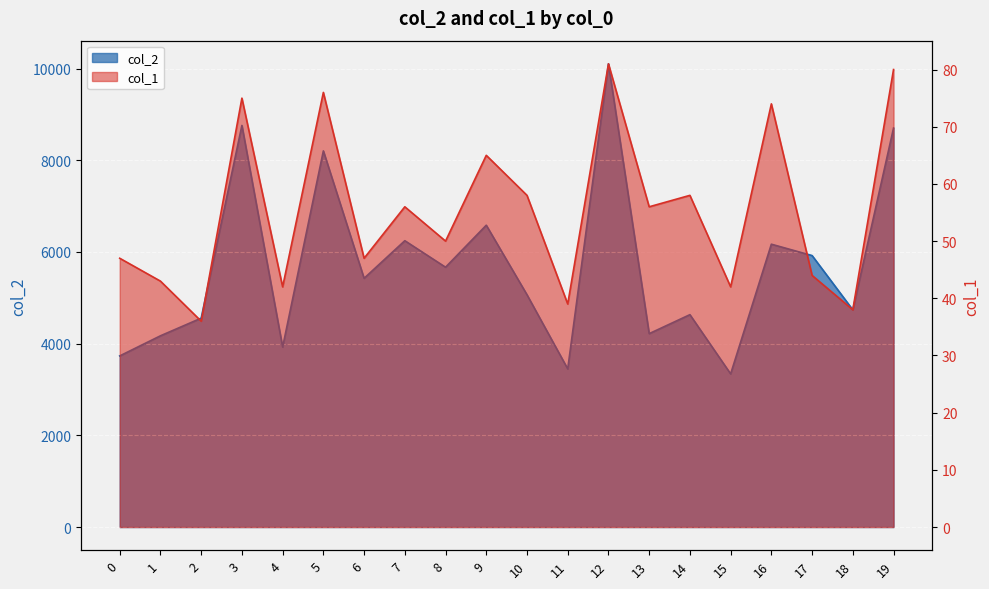

What is the value of the col_1 point at the 5th from the left?

42